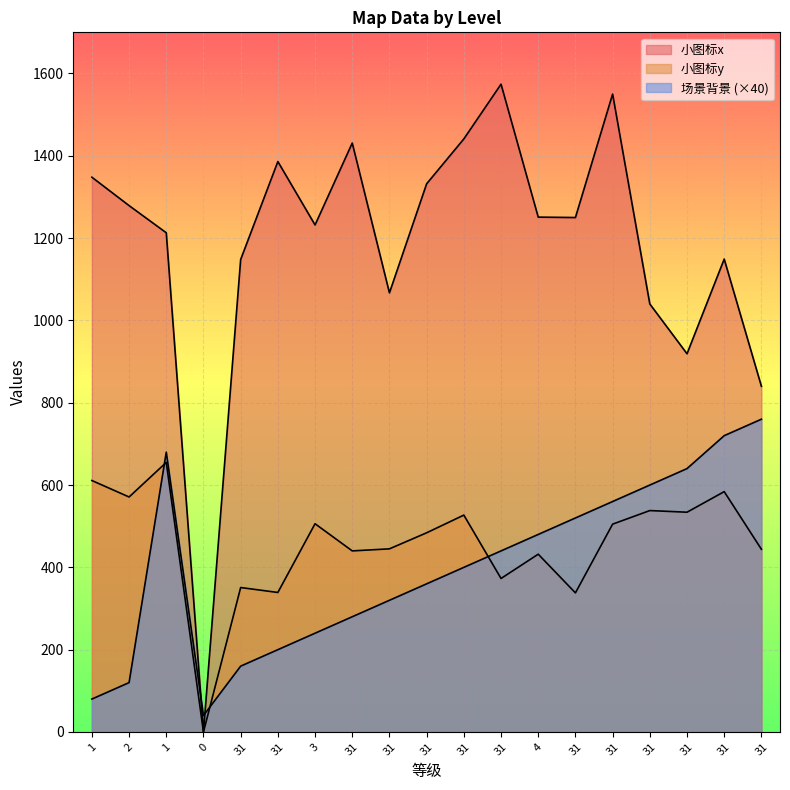

What is the approximate value of 场景背景 at 31, to the nearest 10?

360